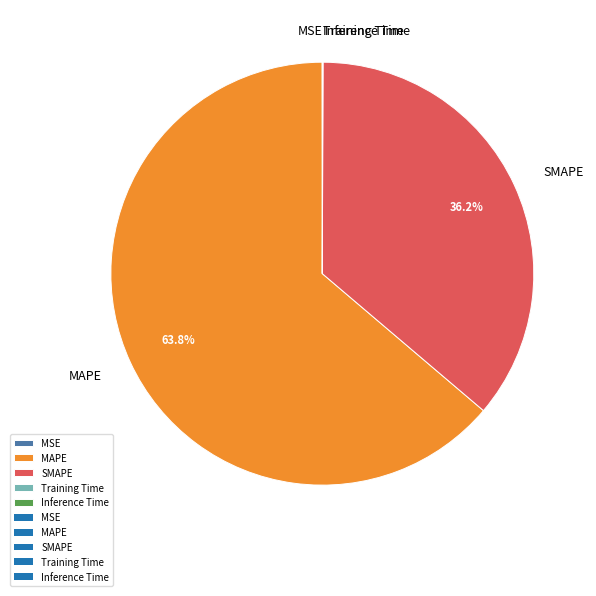

To the nearest percent, what is the average slice percentage?

20%